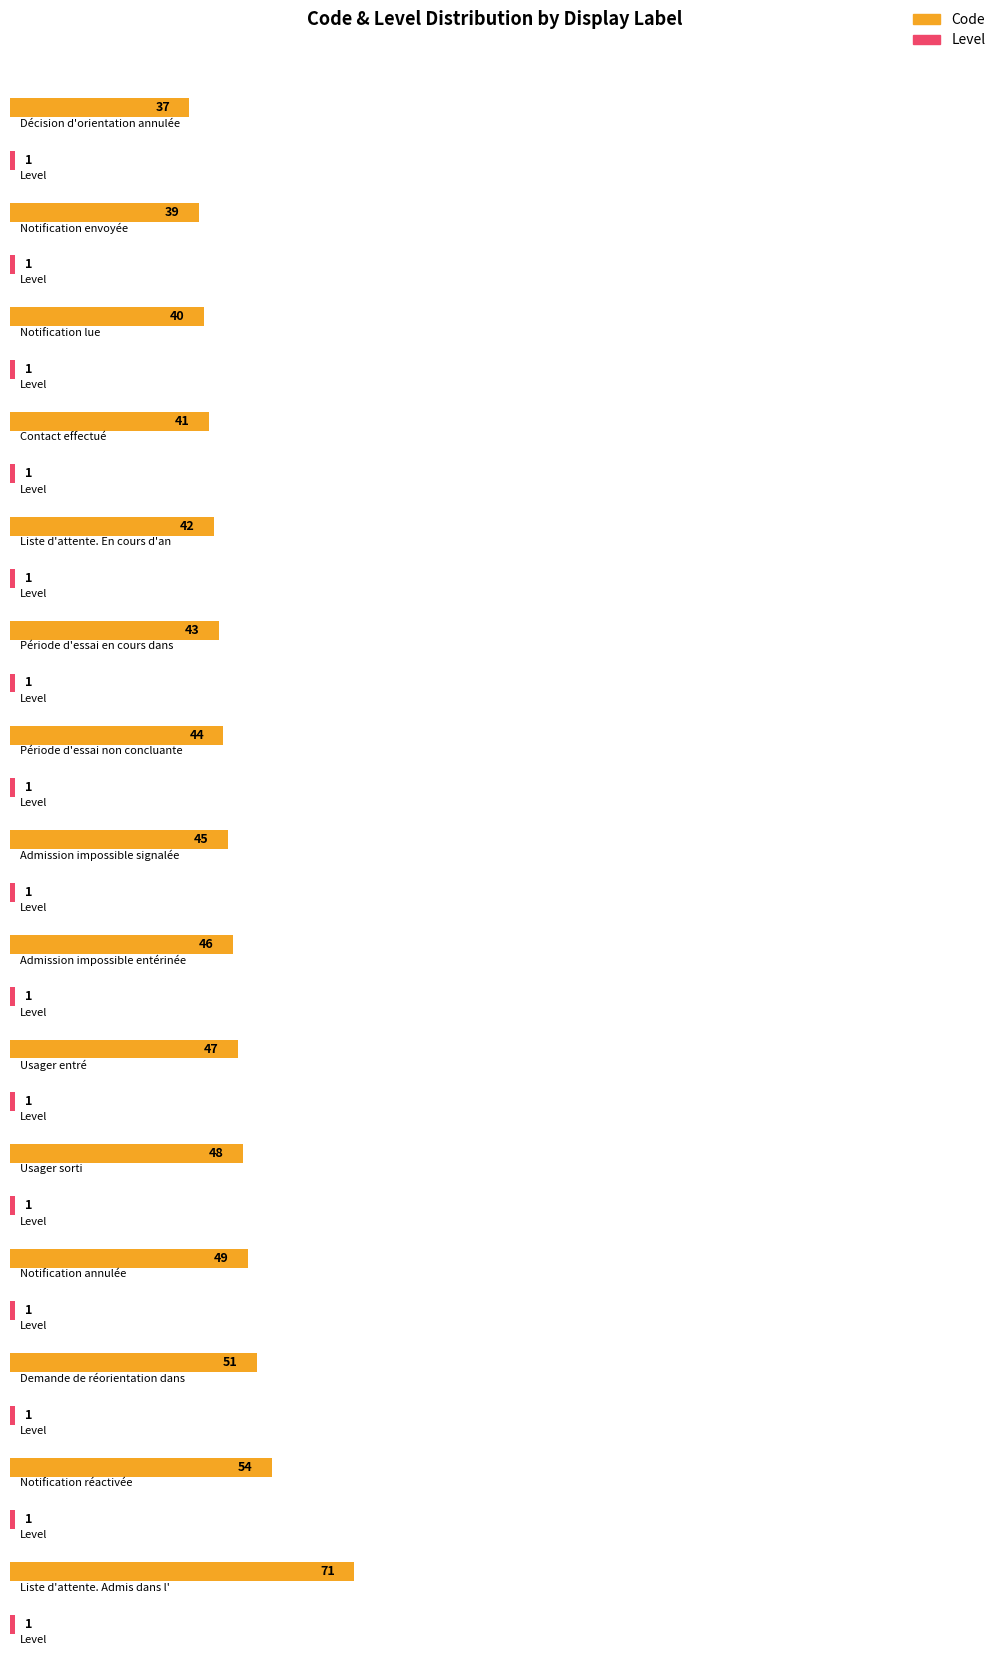

How many categories are shown in the chart?

15